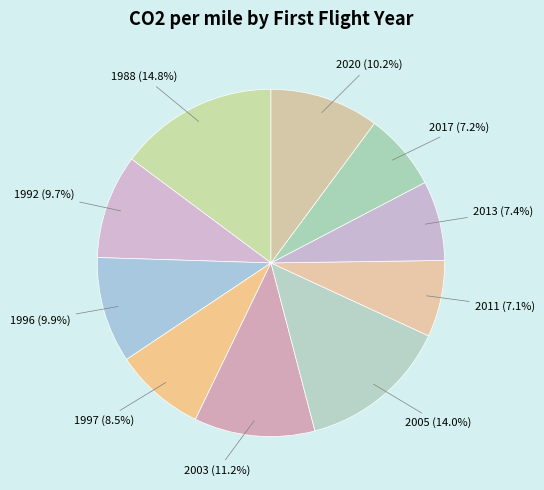

Which slice is the largest?

1988